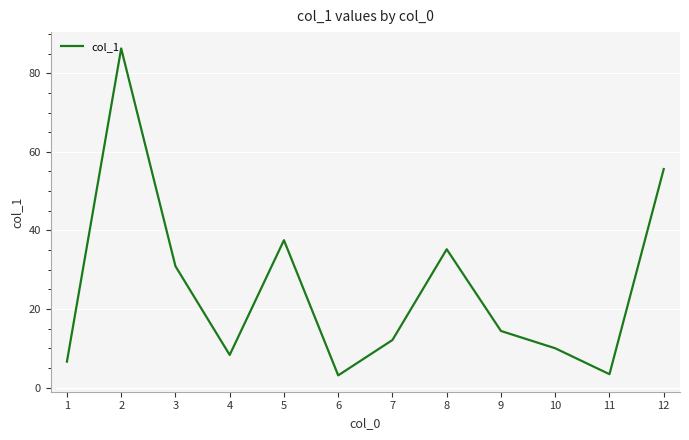

What is the change in value from 3 to 6?

-27.8